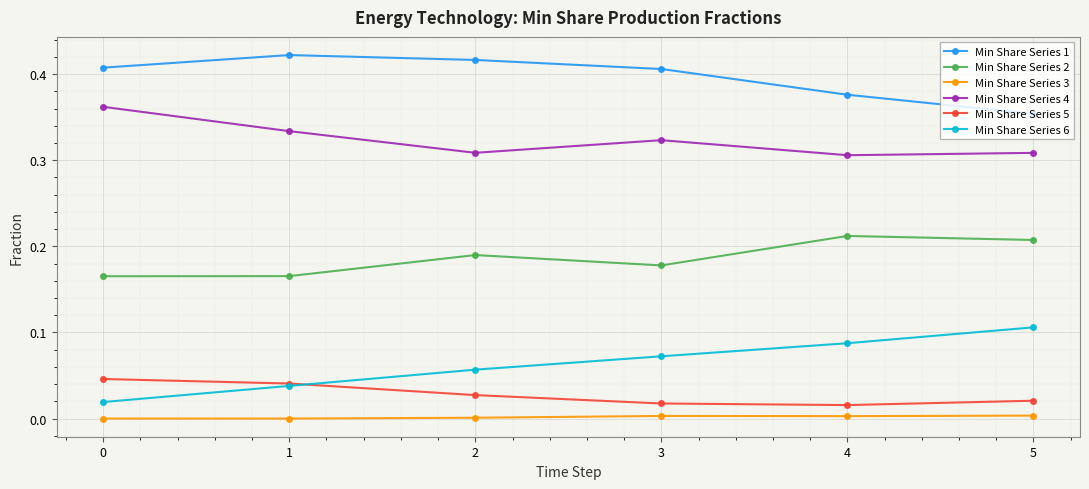

Is it true that Min Share Series 5 equals 0.0 at 1?

True